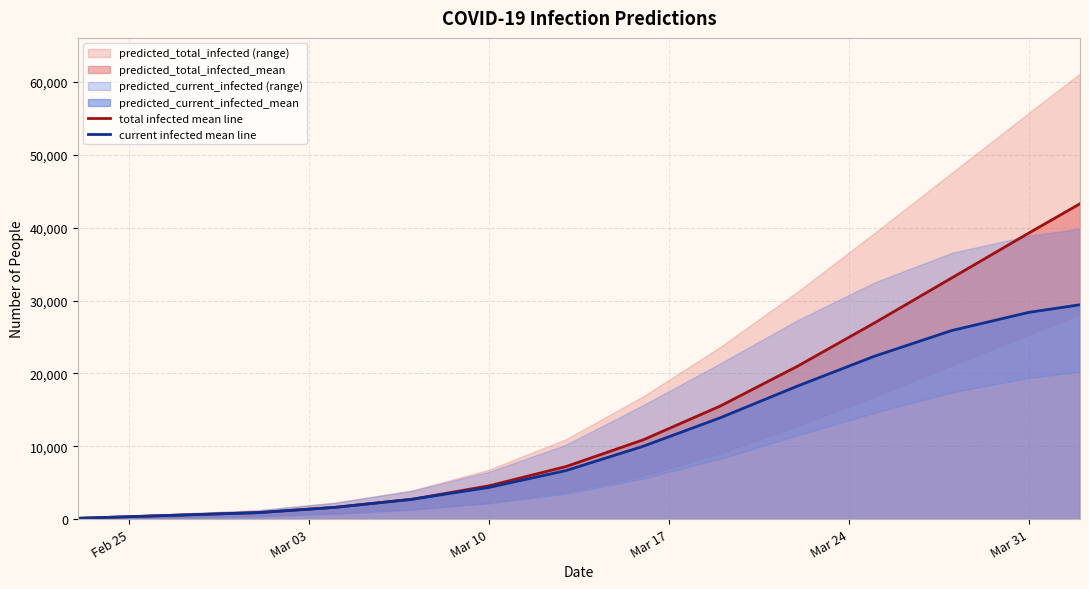

True or false: total infected mean line has a value of 4550 at 8.

False